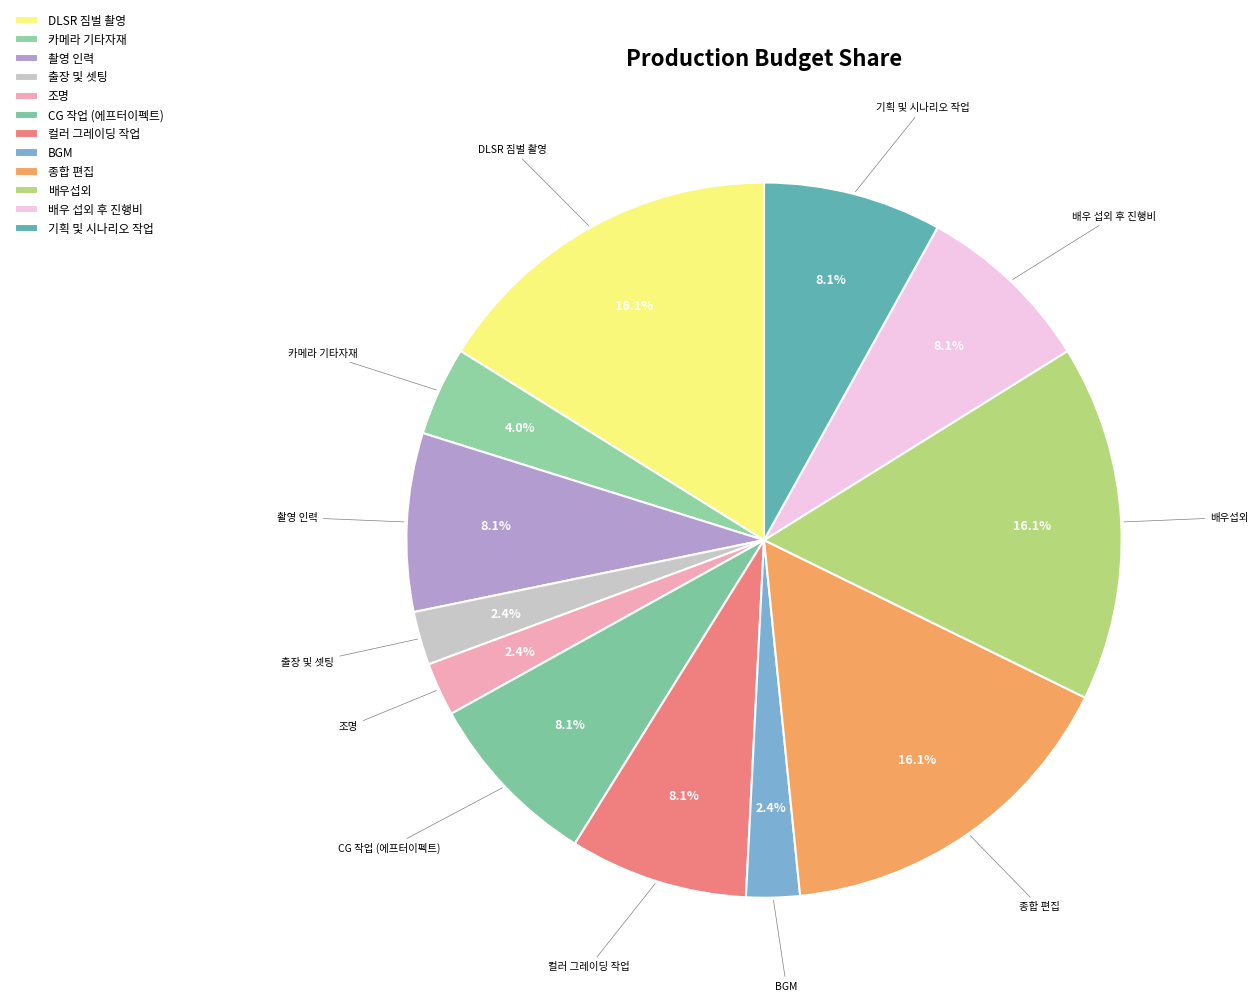

To the nearest percent, what is the combined percentage of 카메라 기타자재 and 종합 편집?

20%